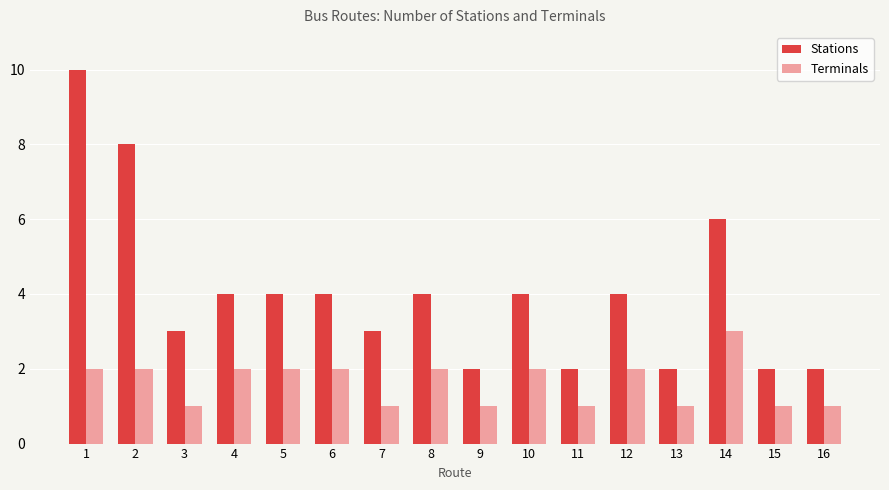

Reading left to right, what are all the values shown in this chart?

Stations: 1=10	2=8	3=3	4=4	5=4	6=4	7=3	8=4	9=2	10=4	11=2	12=4	13=2	14=6	15=2	16=2
Terminals: 1=2	2=2	3=1	4=2	5=2	6=2	7=1	8=2	9=1	10=2	11=1	12=2	13=1	14=3	15=1	16=1